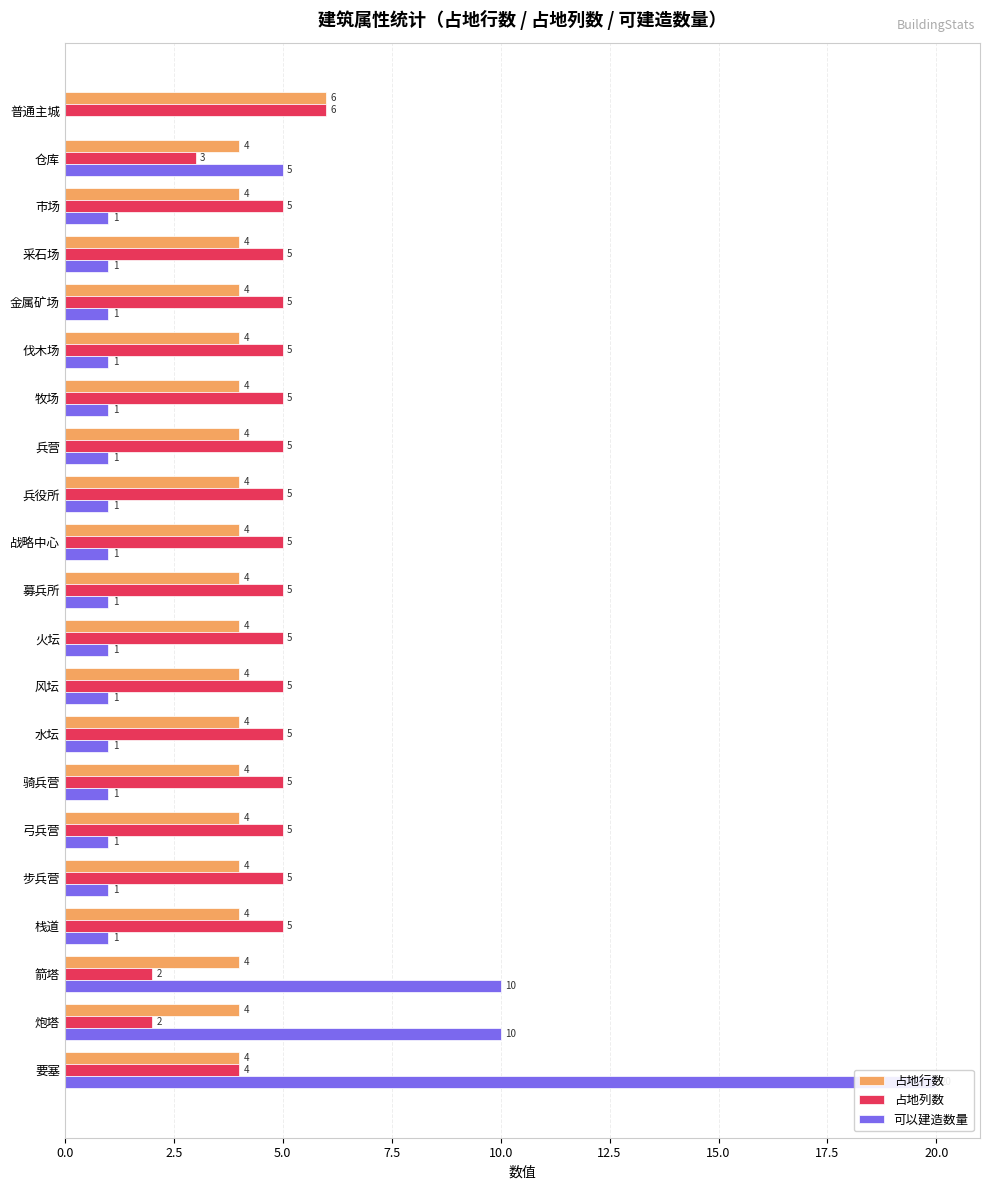

How many groups of bars are there?

21